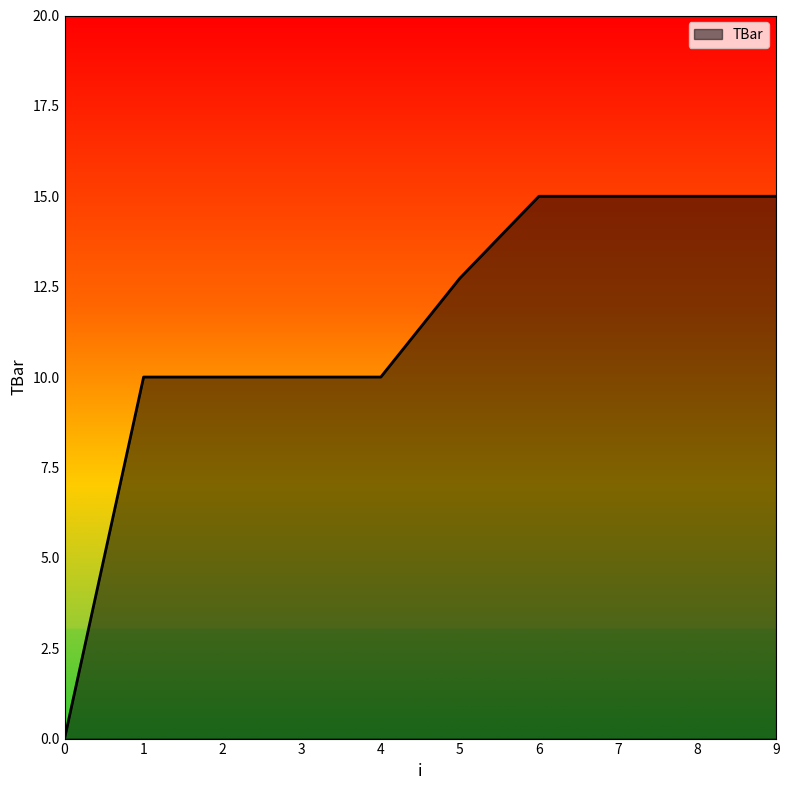

What is the maximum value shown in the chart?

15.0